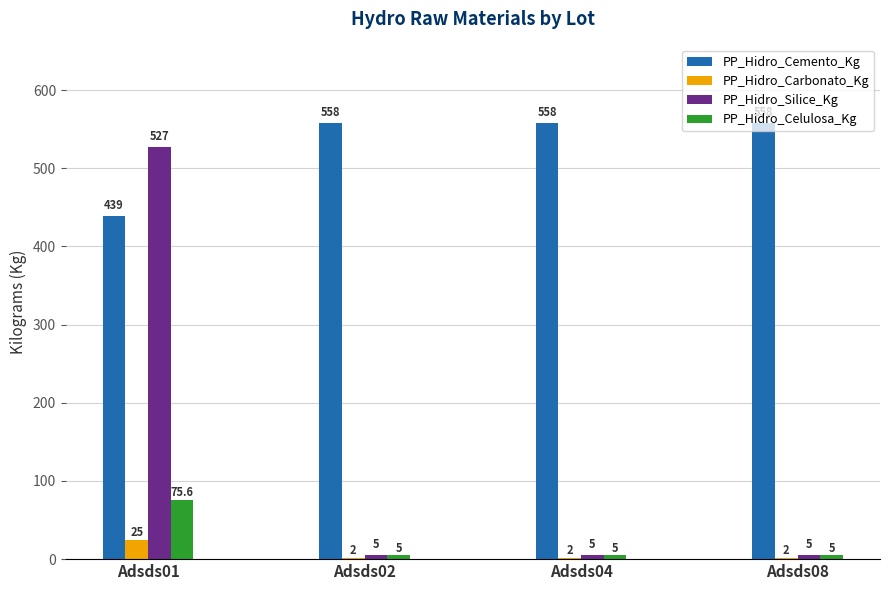

Which series has the widest spread of values?

PP_Hidro_Silice_Kg